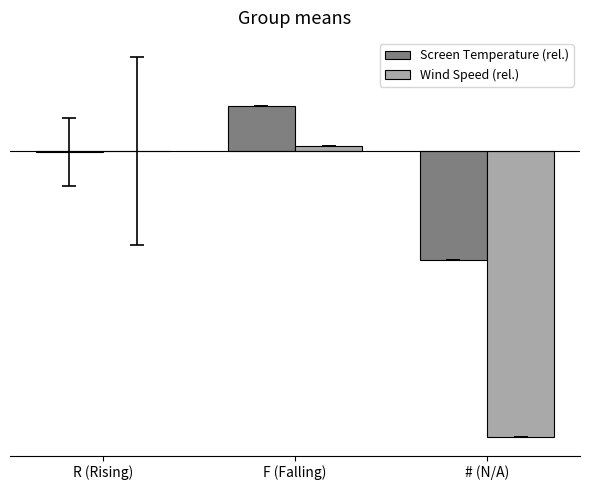

Are the bars grouped side by side (vs. stacked)?

Yes